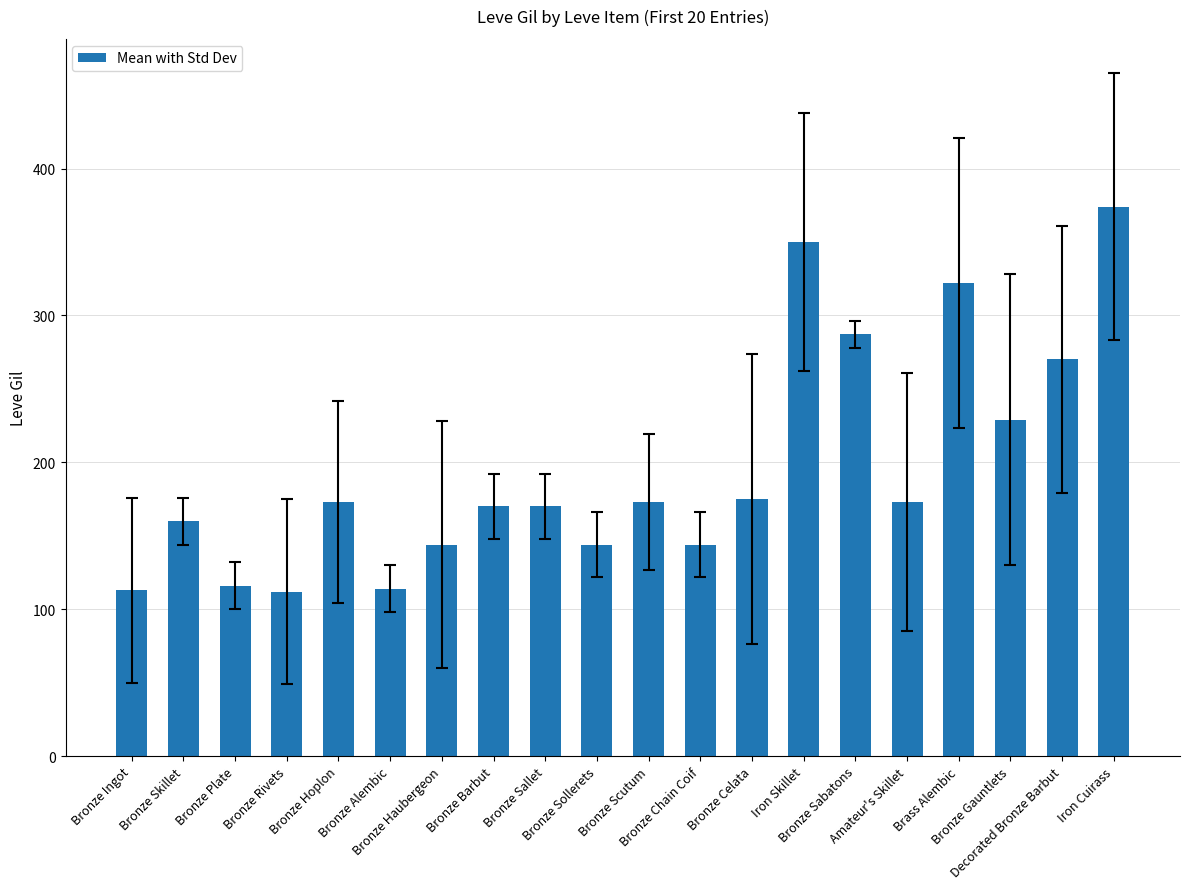

What is the average value?

196